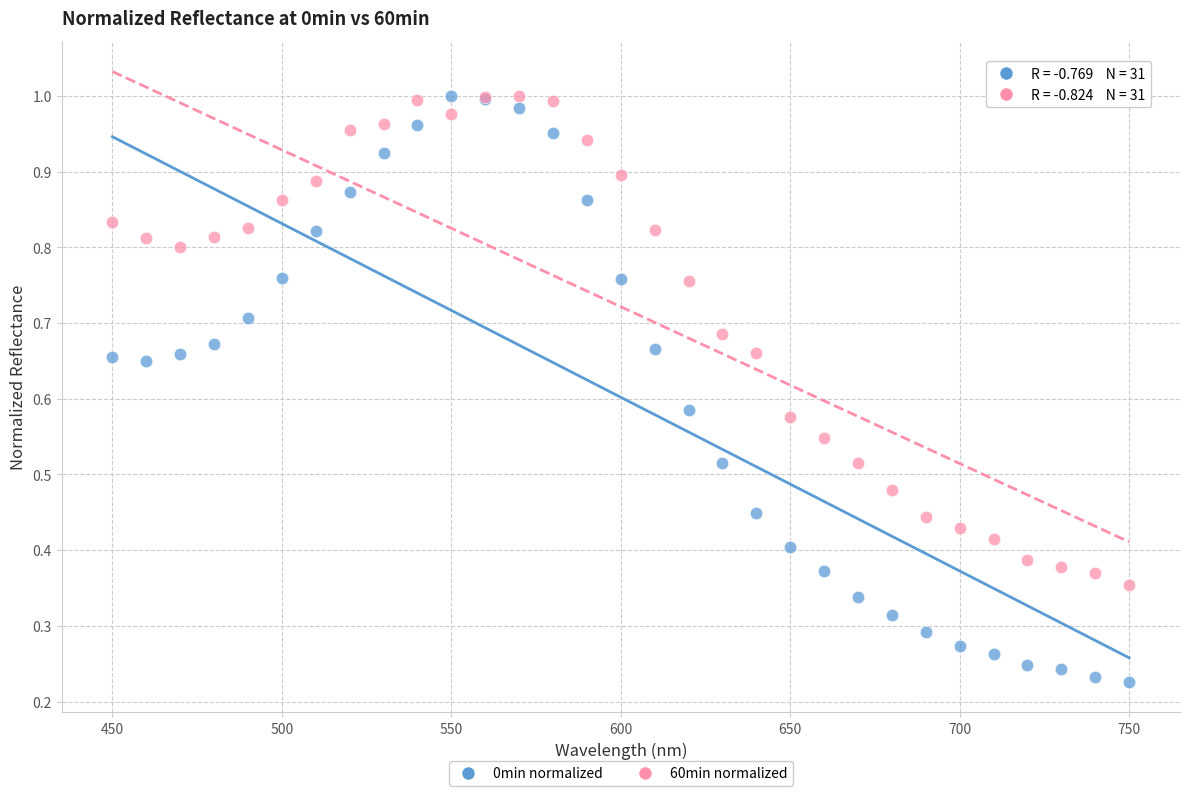

Which series contains the lowest Y value?

0min normalized